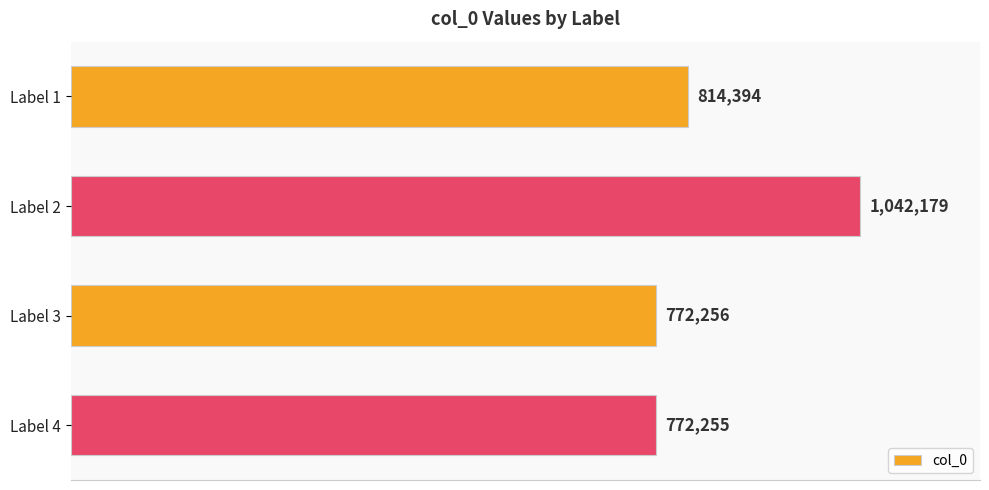

Rank the categories by value from highest to lowest.

Label 2, Label 1, Label 3, Label 4